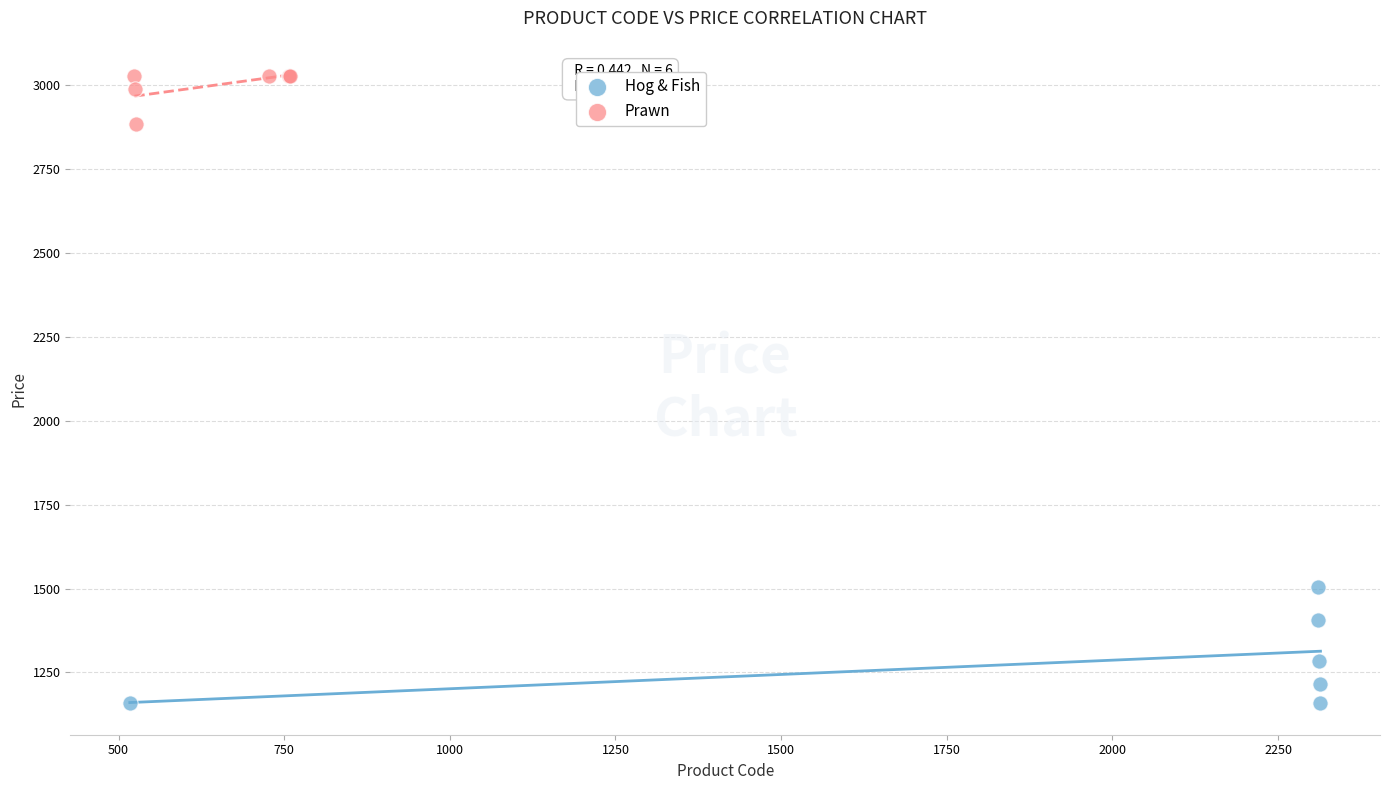

Which series contains the lowest Y value?

Hog & Fish